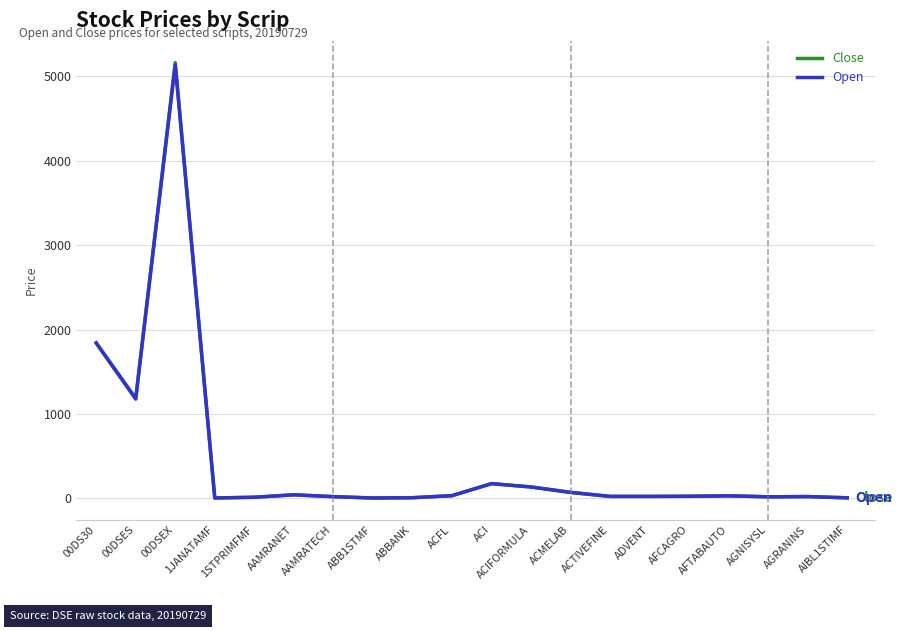

At which label is Open closest to 2569?

00DS30